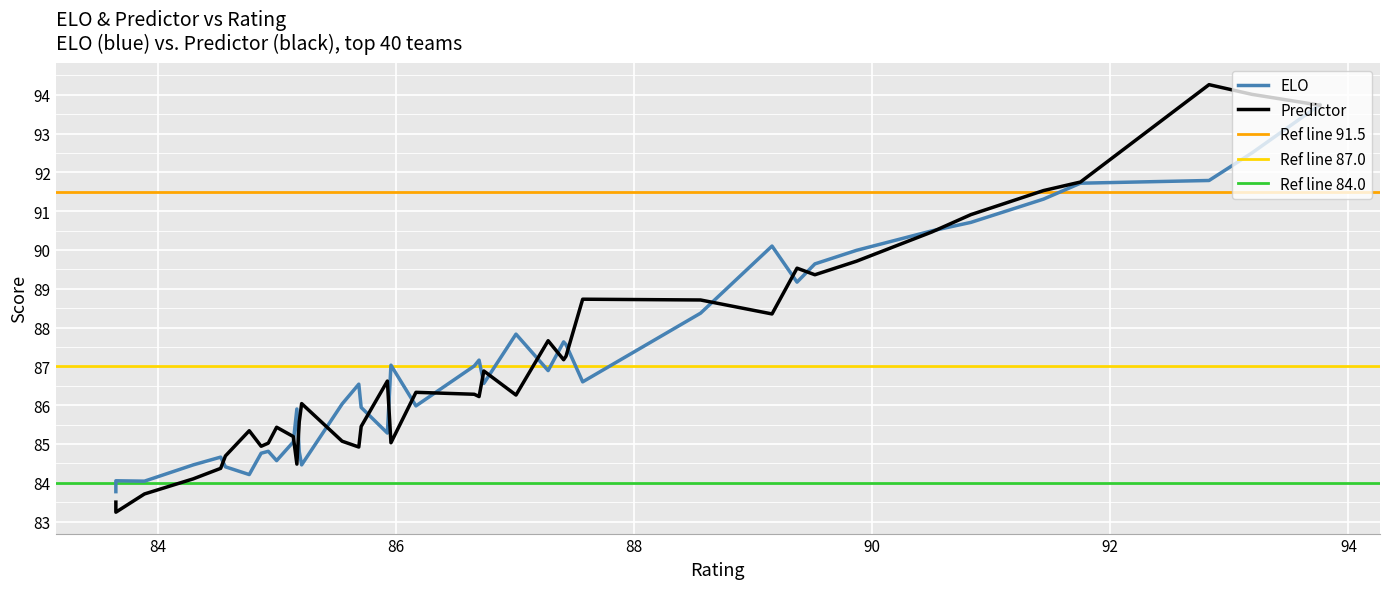

True or false: ELO has more than 2 interior local peaks.

True